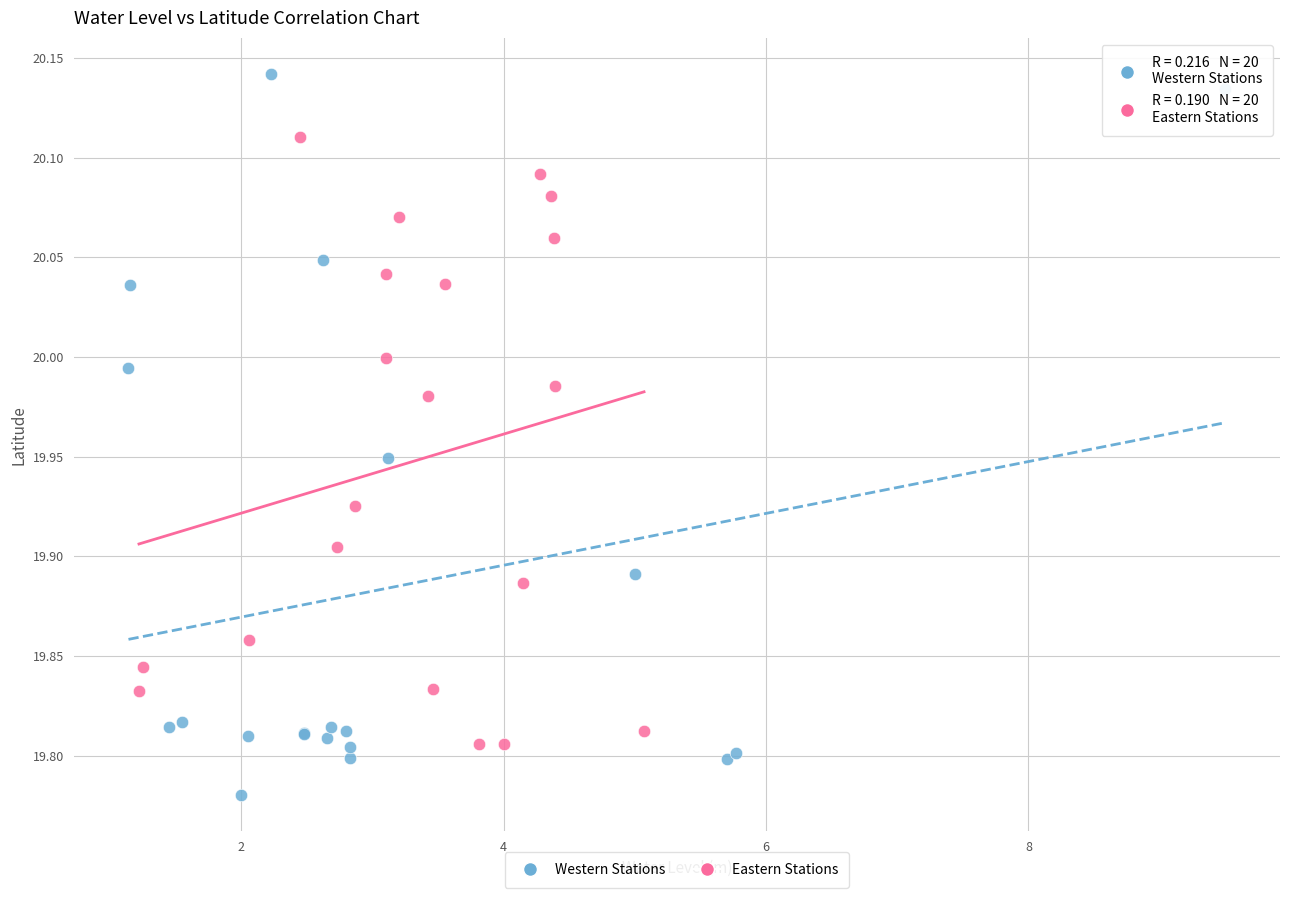

Which series has the widest spread of Y values?

Western Stations